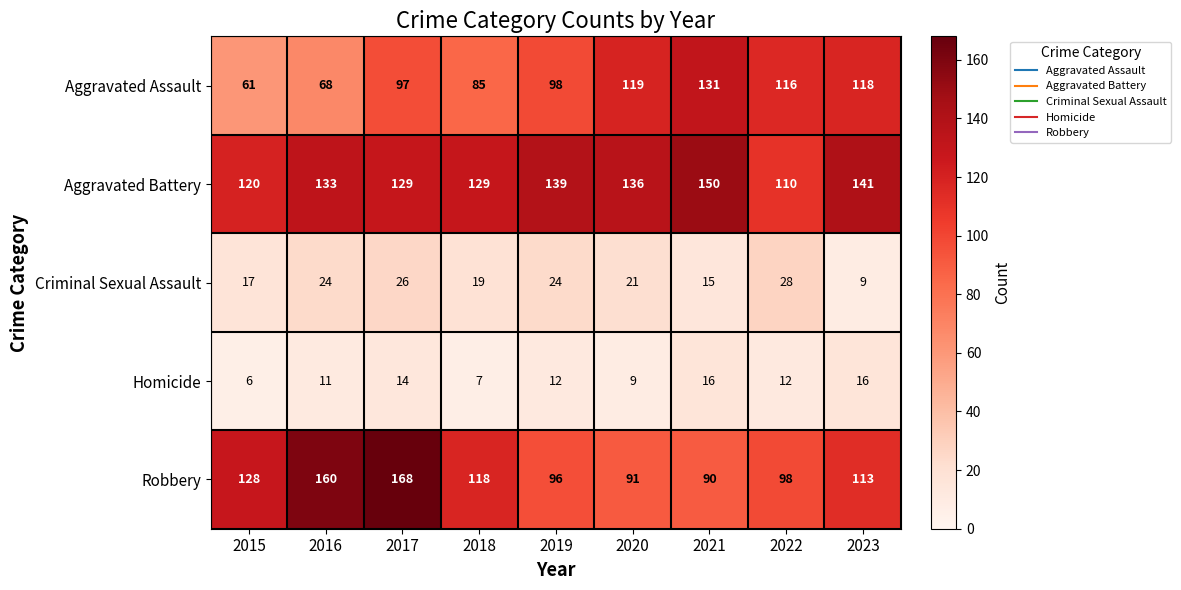

What is the difference between the Aggravated Assault values at 2023 and 2021?

13